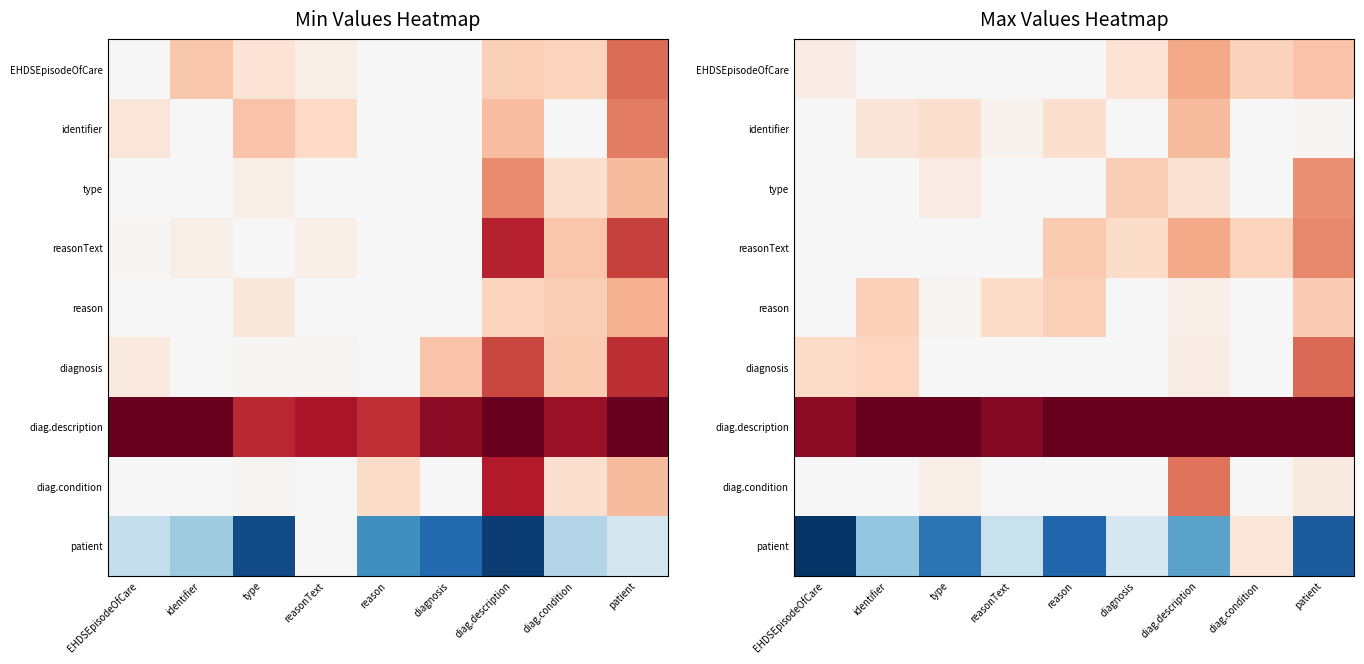

How many positive values does the reason series have?

6